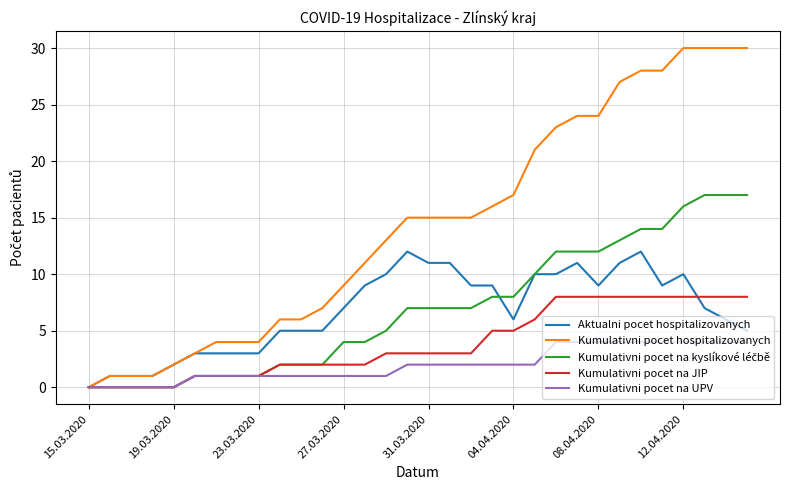

Which series has the largest total across all categories?

Kumulativni pocet hospitalizovanych